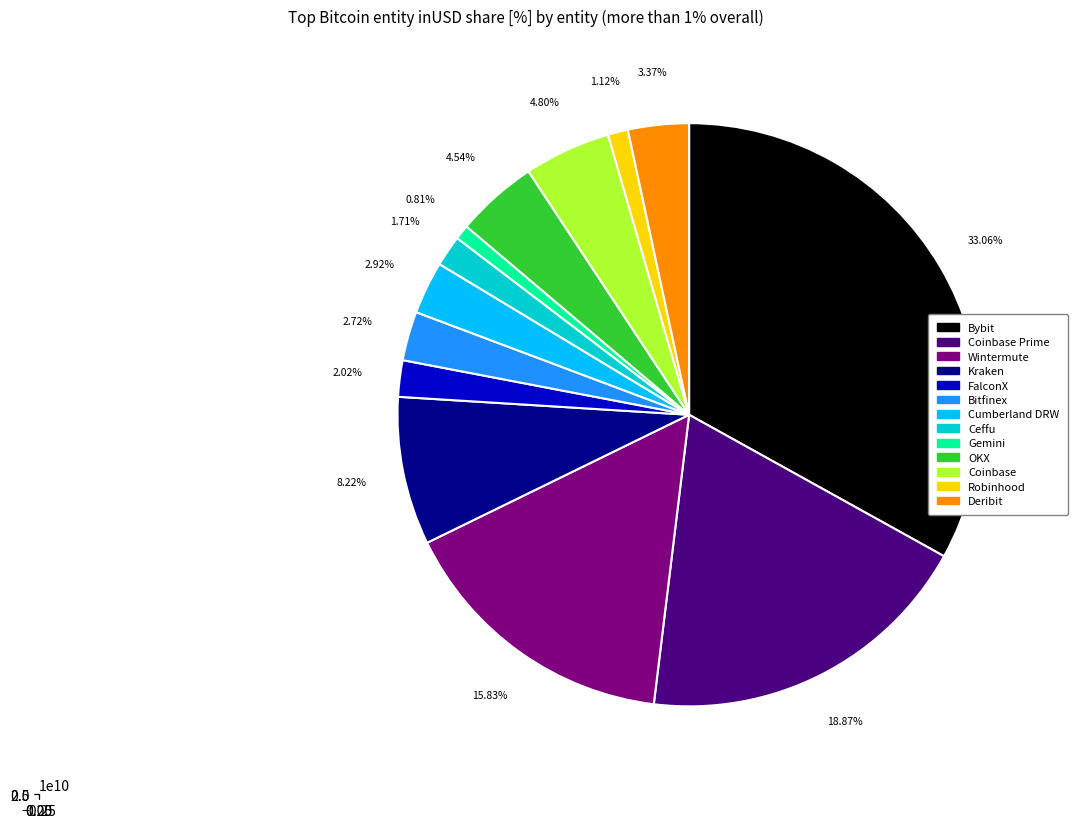

To the nearest percent, what percentage of the pie is Coinbase Prime?

19%